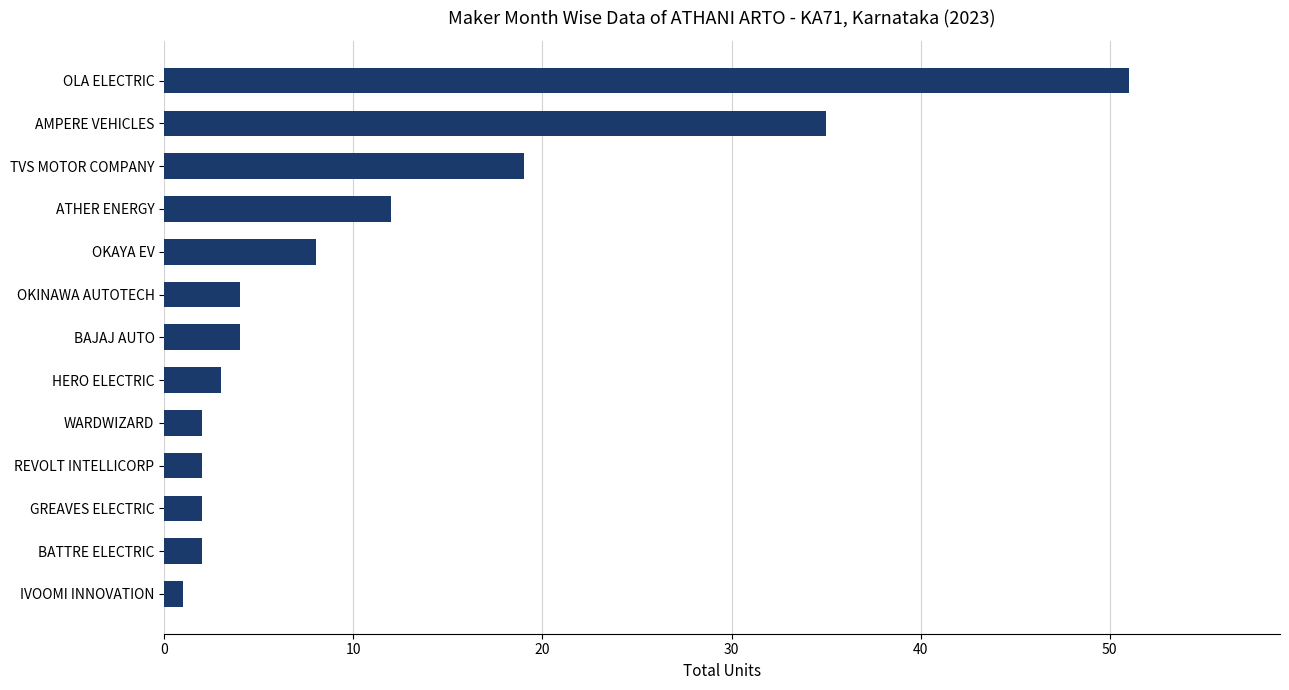

Are the bars grouped side by side (vs. stacked)?

No